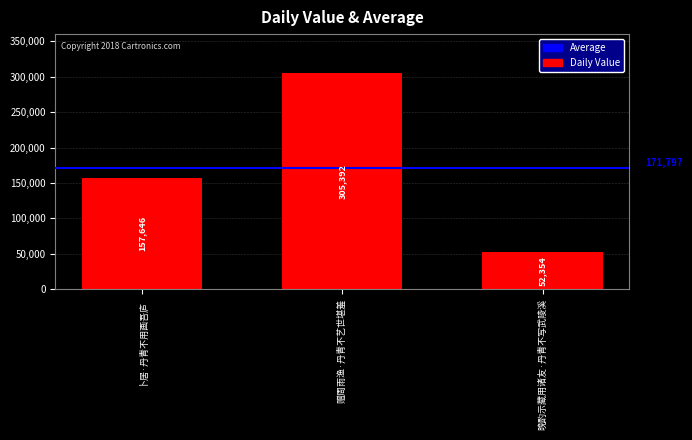

At which label is the value closest to 178873?

卜居·丹青不用画吾庐